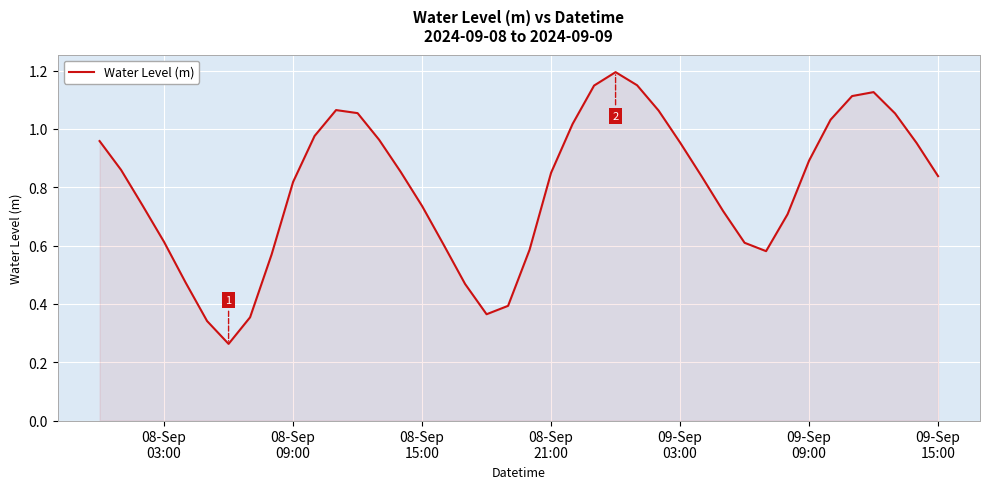

What is the greatest value displayed?

1.2